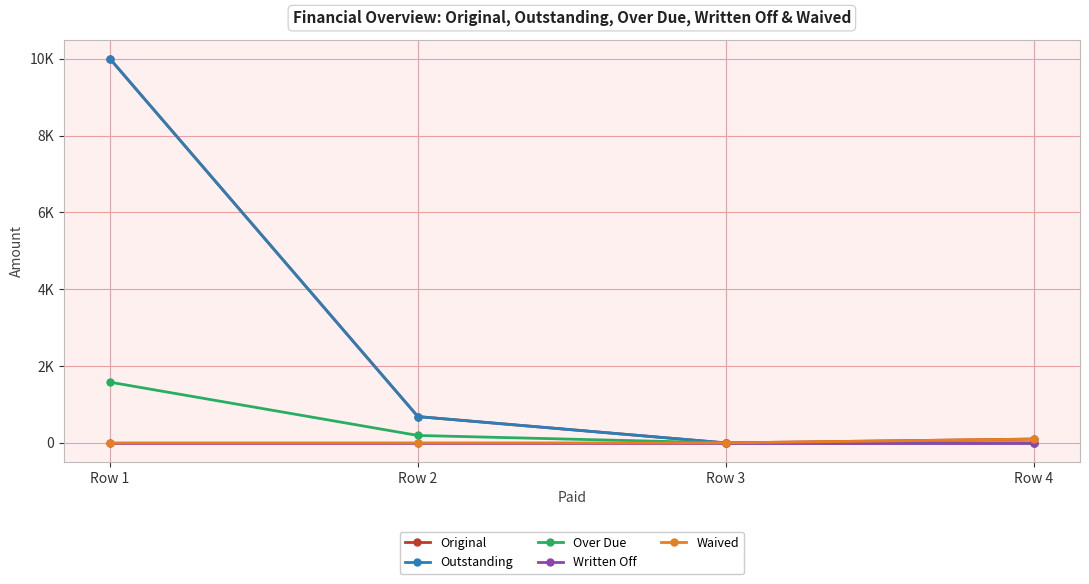

Which series has the widest spread of values?

Original